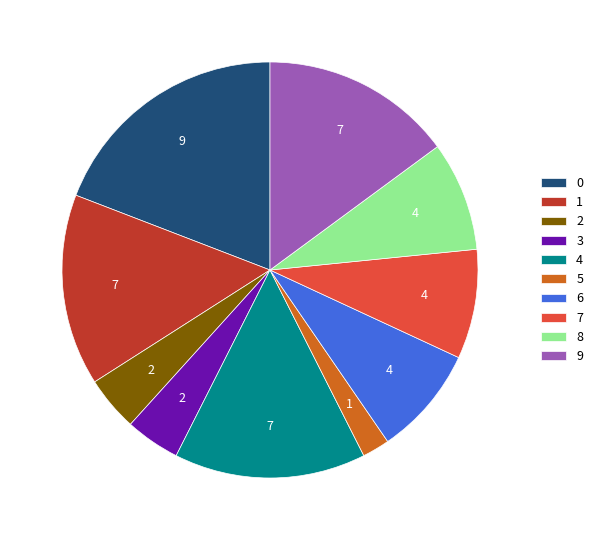

To the nearest percent, what is the average slice percentage?

10%